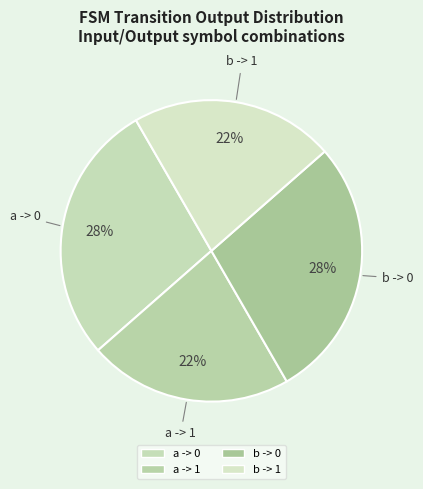

Rank the categories by value from lowest to highest.

a -> 1, b -> 1, a -> 0, b -> 0